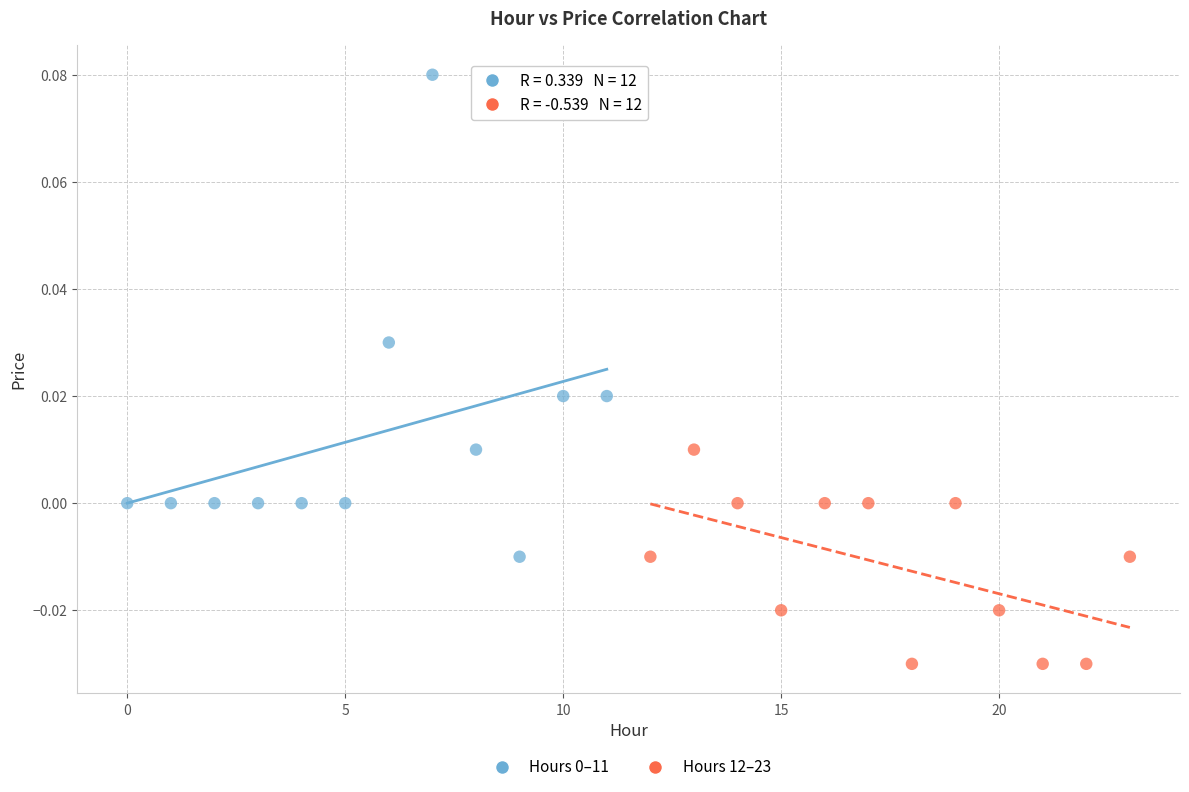

Which series contains the lowest Y value?

Hours 12–23